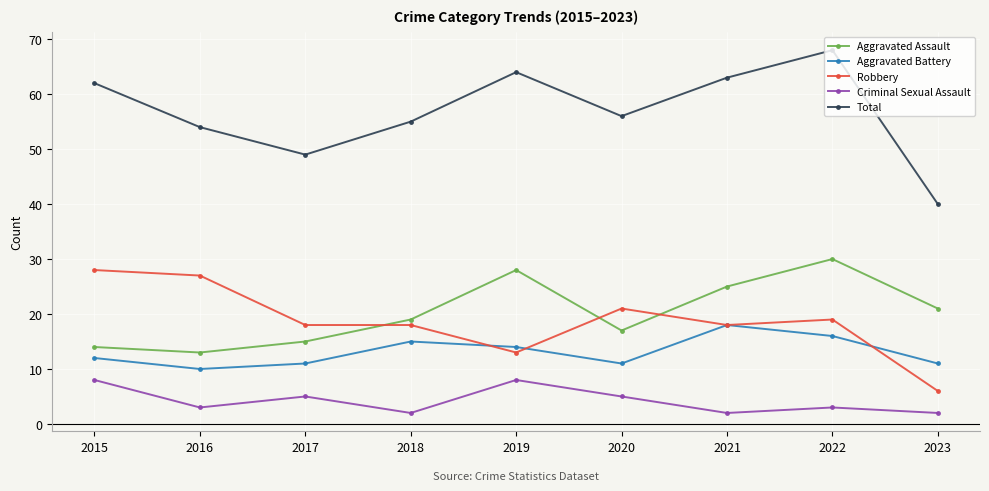

True or false: Aggravated Battery has more than 1 interior local peaks.

True